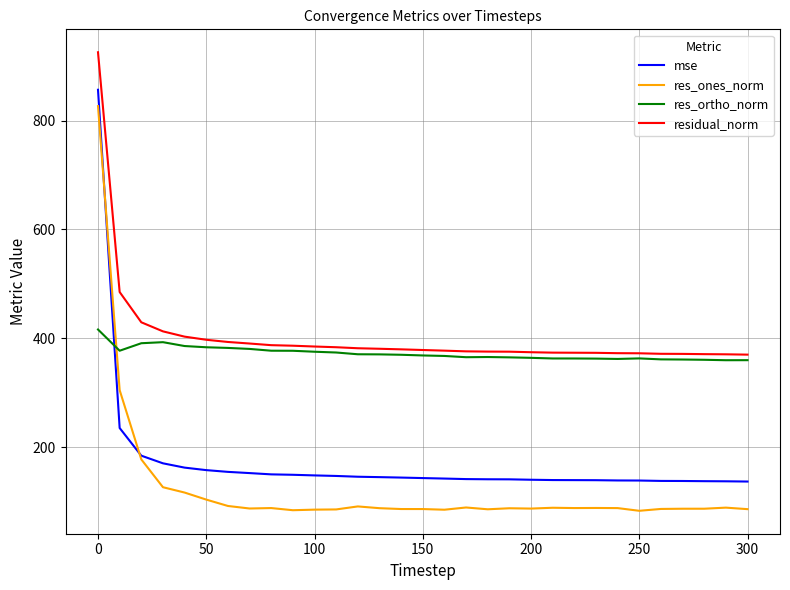

What is the maximum value shown in the chart?

925.5